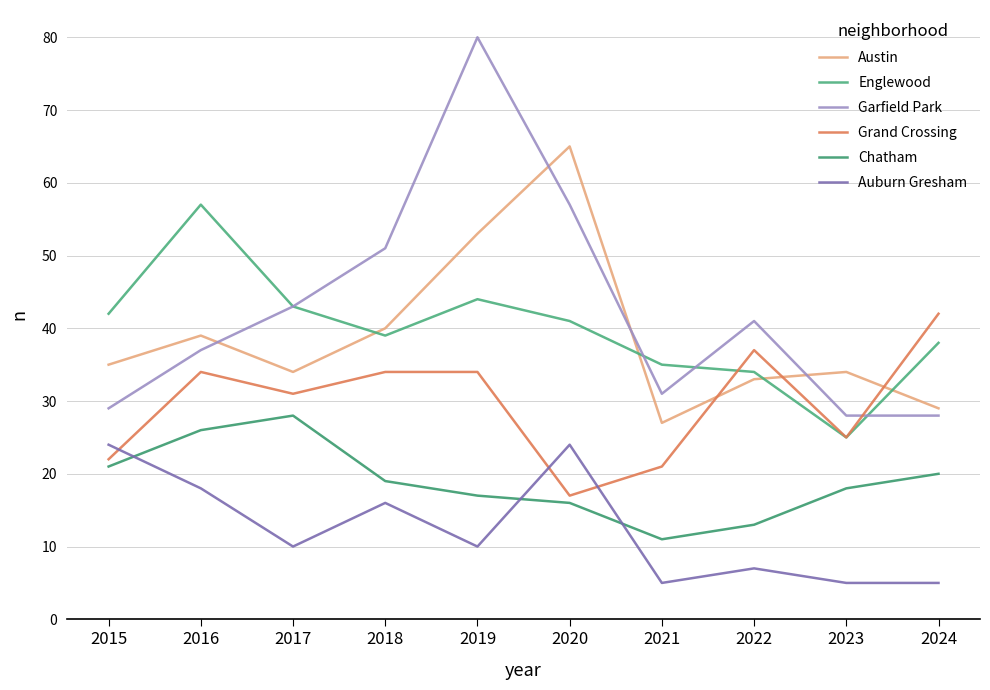

How many series are shown in this chart?

6